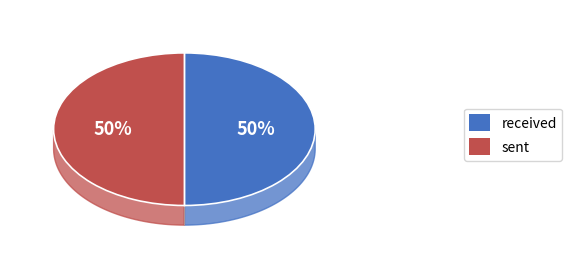

How many slices are in this pie chart?

2